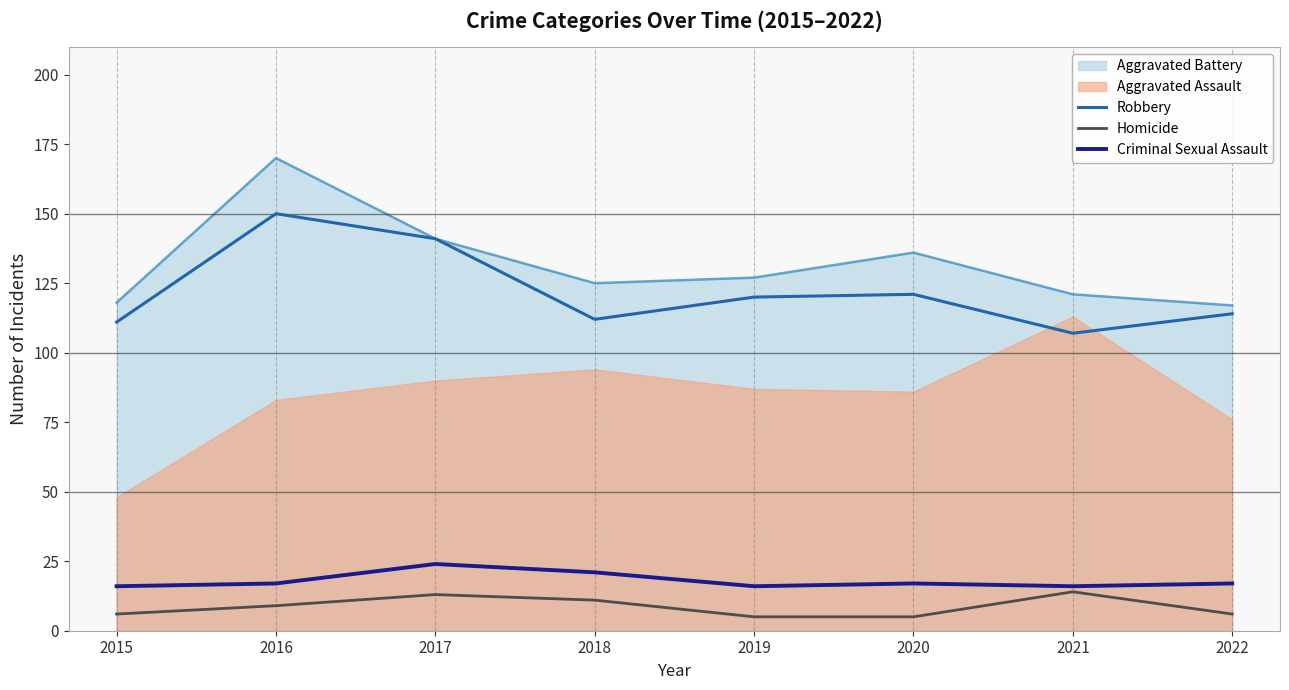

In Criminal Sexual Assault, how many points are higher than both neighbors (excluding endpoints)?

2